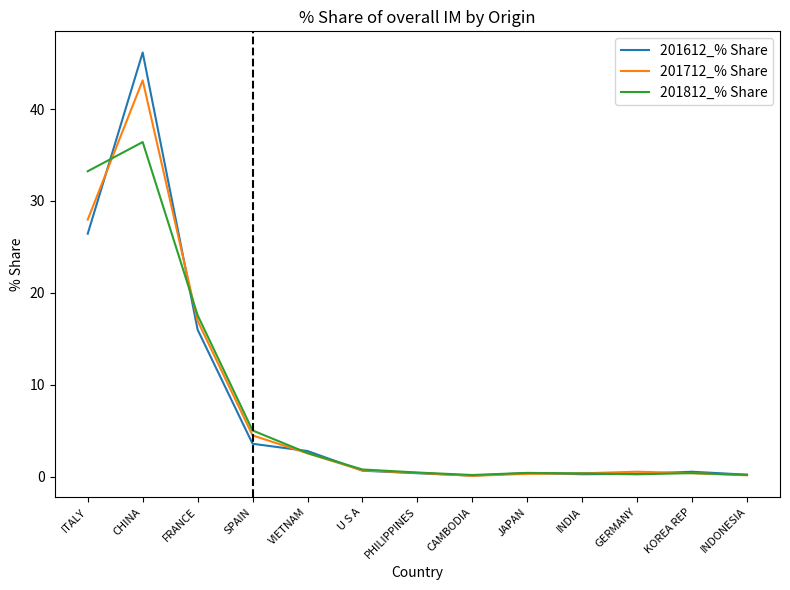

True or false: 201712_% Share has a value of 17.0 at FRANCE.

True